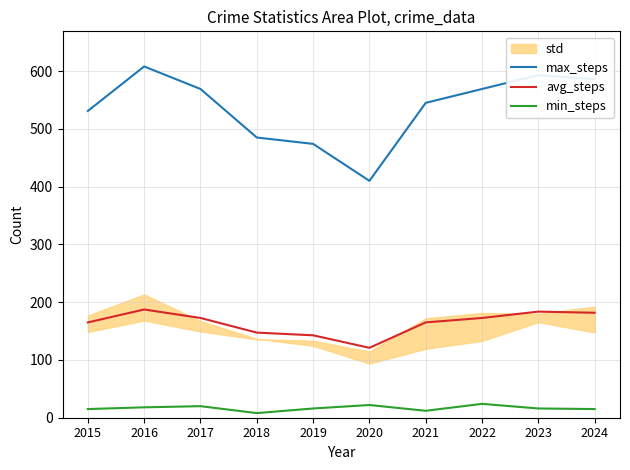

Which series changed the most between 2016 and 2024?

max_steps